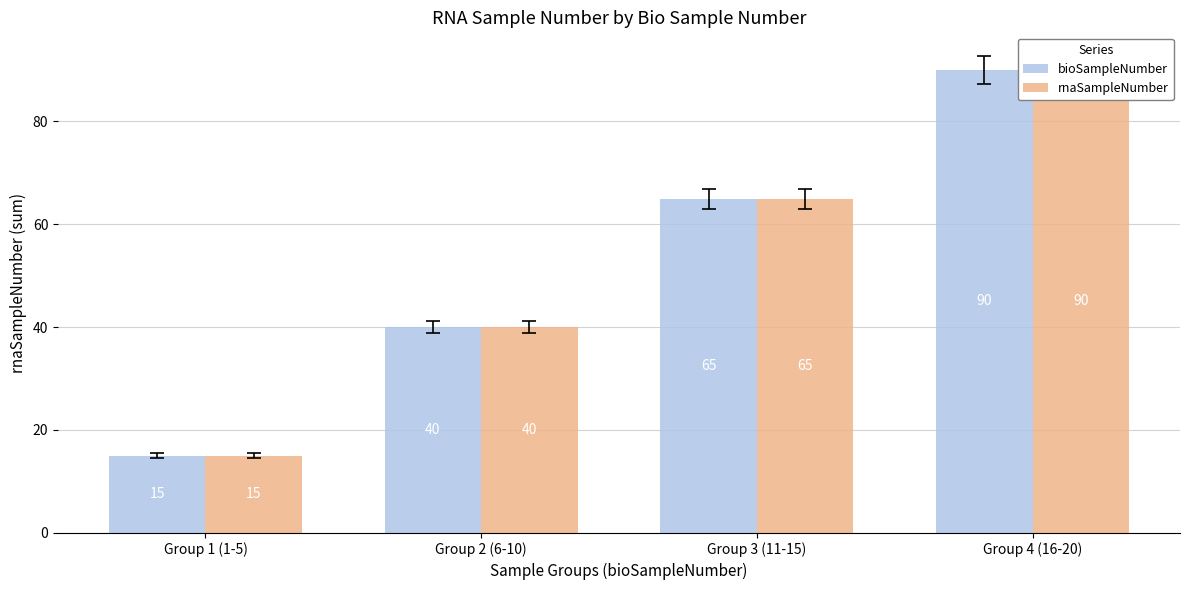

How many bars are there in each group?

2